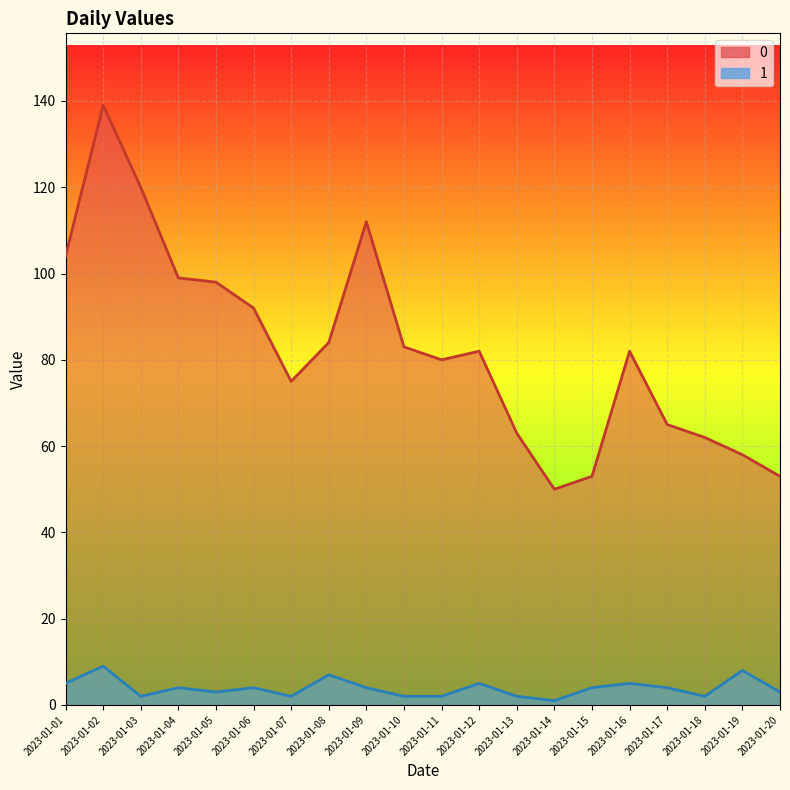

At how many categories does at least one series exceed 34?

20